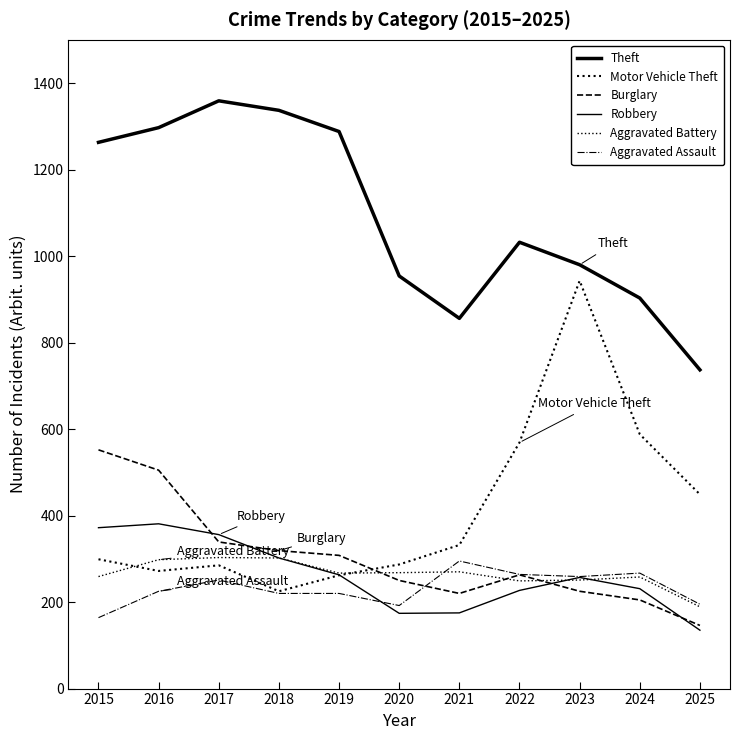

Where does the Burglary series first go above 263?

2015